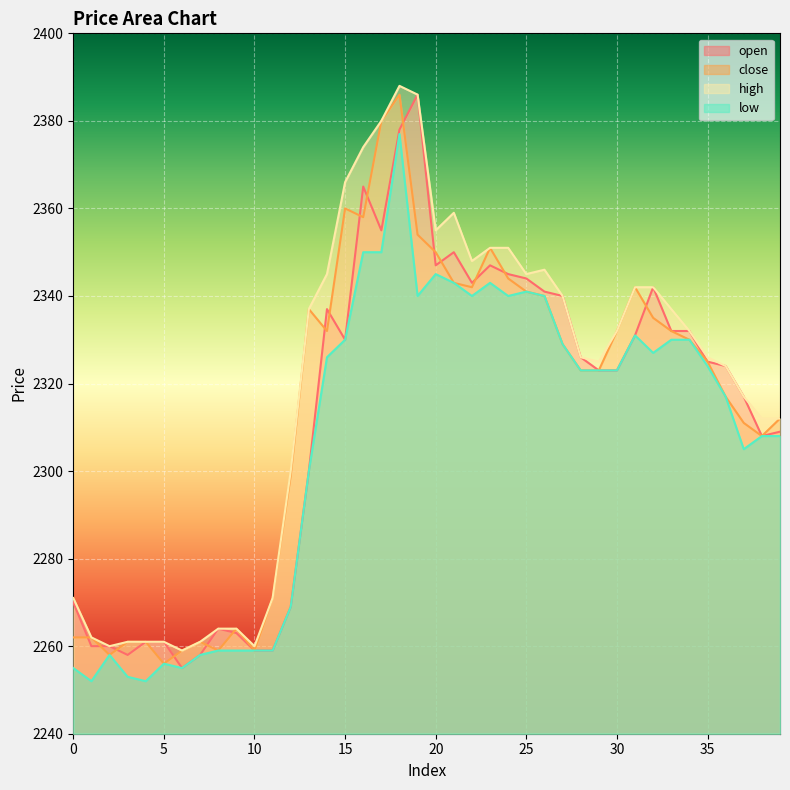

What is the sum of the low values at 8 and 14?

4585